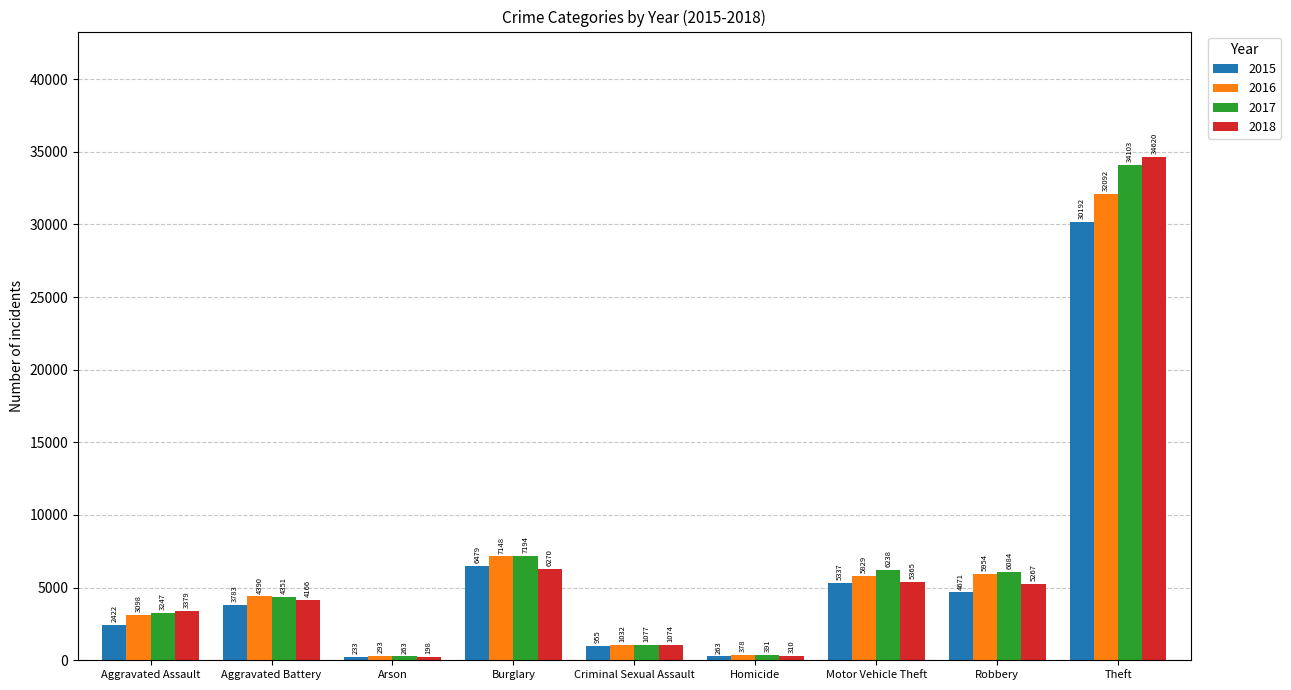

What are all the series names shown in the legend?

2015, 2016, 2017, 2018